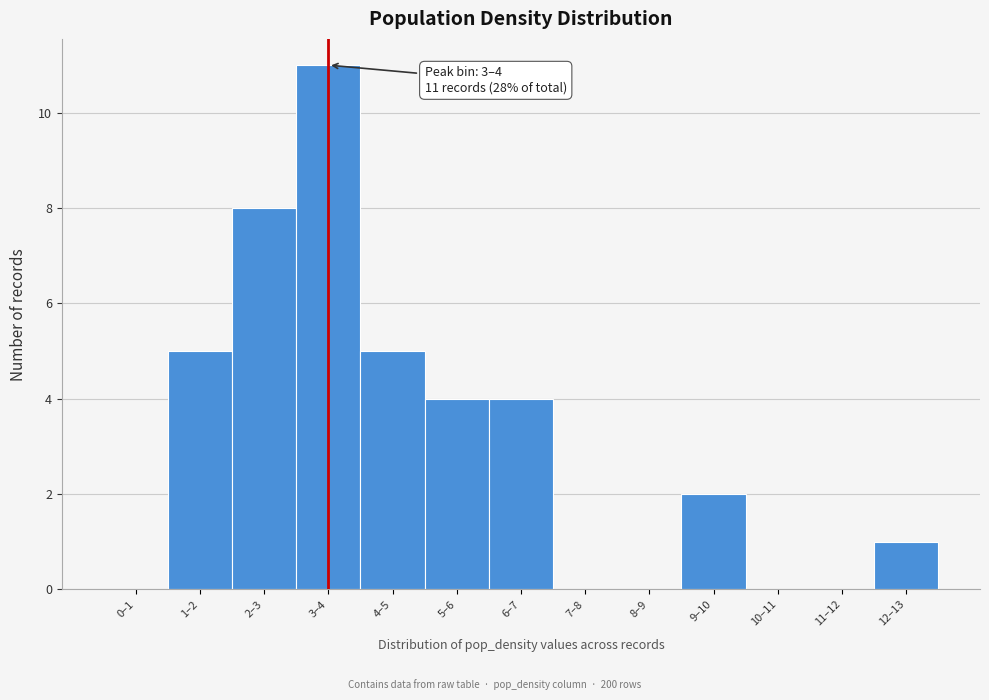

Reading left to right, what are all the values shown in this chart?

0–1=0	1–2=5	2–3=8	3–4=11	4–5=5	5–6=4	6–7=4	7–8=0	8–9=0	9–10=2	10–11=0	11–12=0	12–13=1